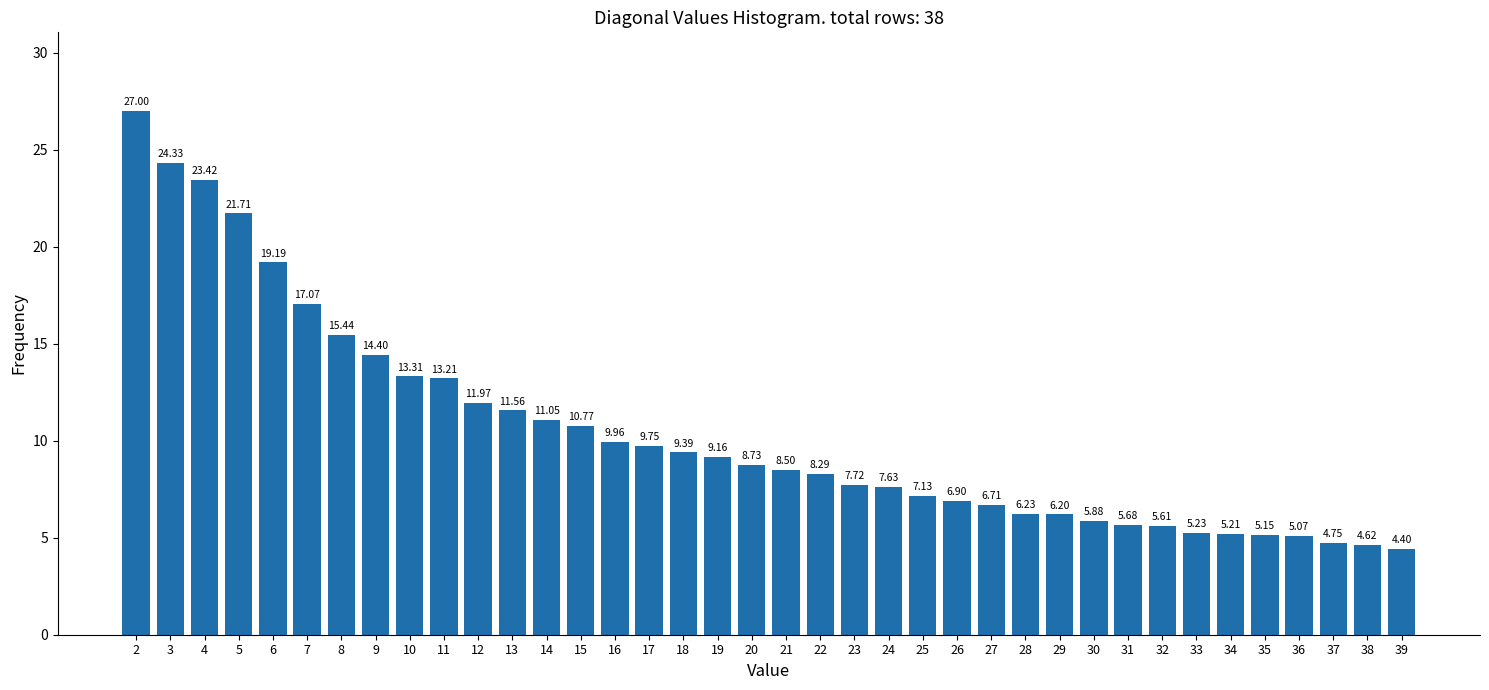

What is the ratio of the value at 29 to the value at 27?

0.9